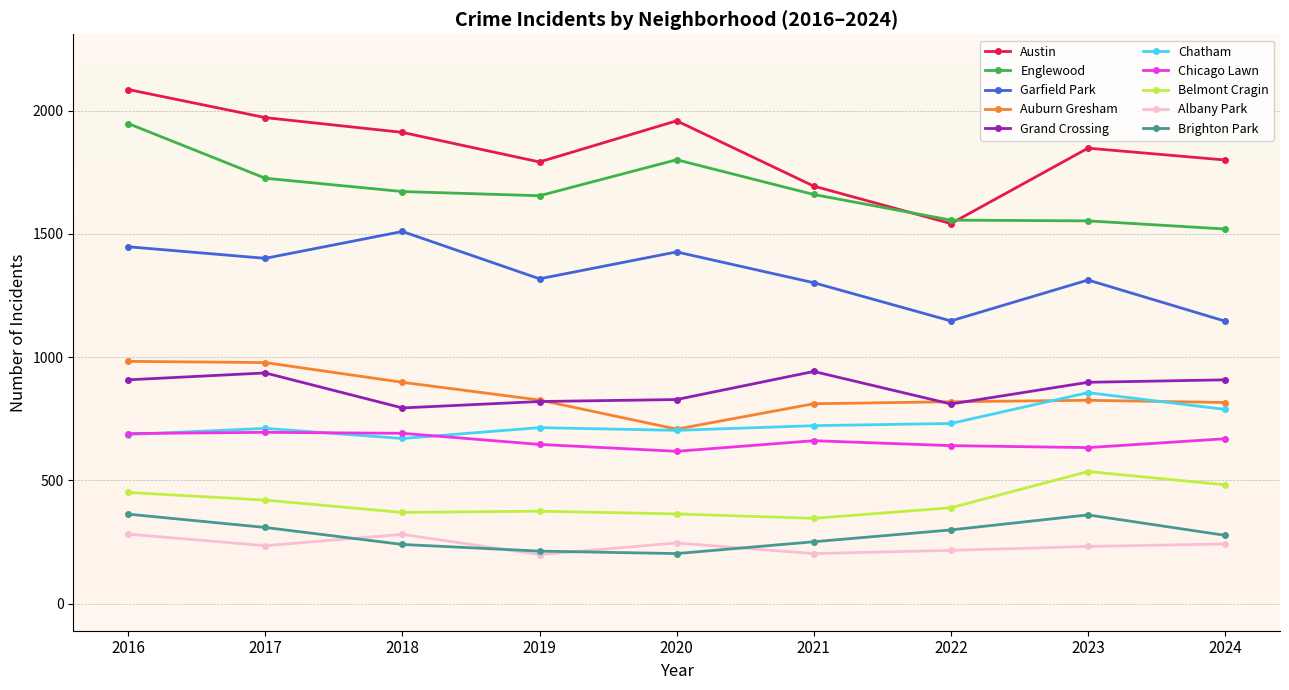

What are all the series names shown in the legend?

Austin, Englewood, Garfield Park, Auburn Gresham, Grand Crossing, Chatham, Chicago Lawn, Belmont Cragin, Albany Park, Brighton Park